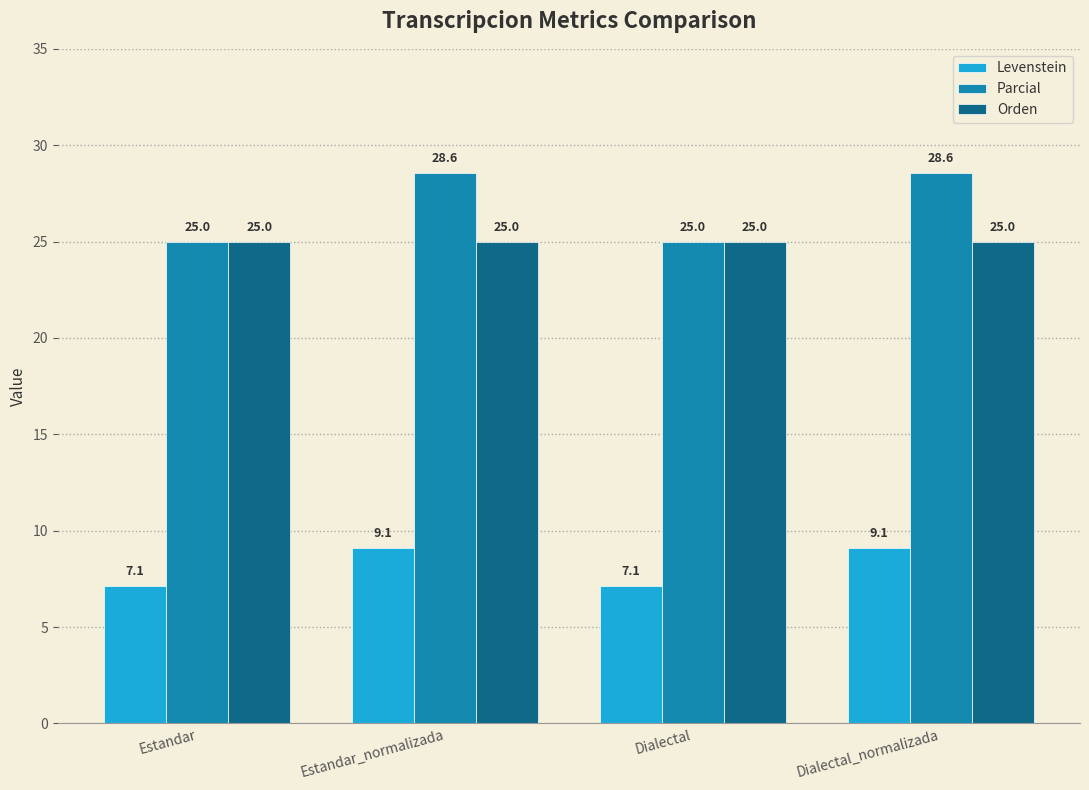

Read the Levenstein value at Estandar_normalizada.

9.1